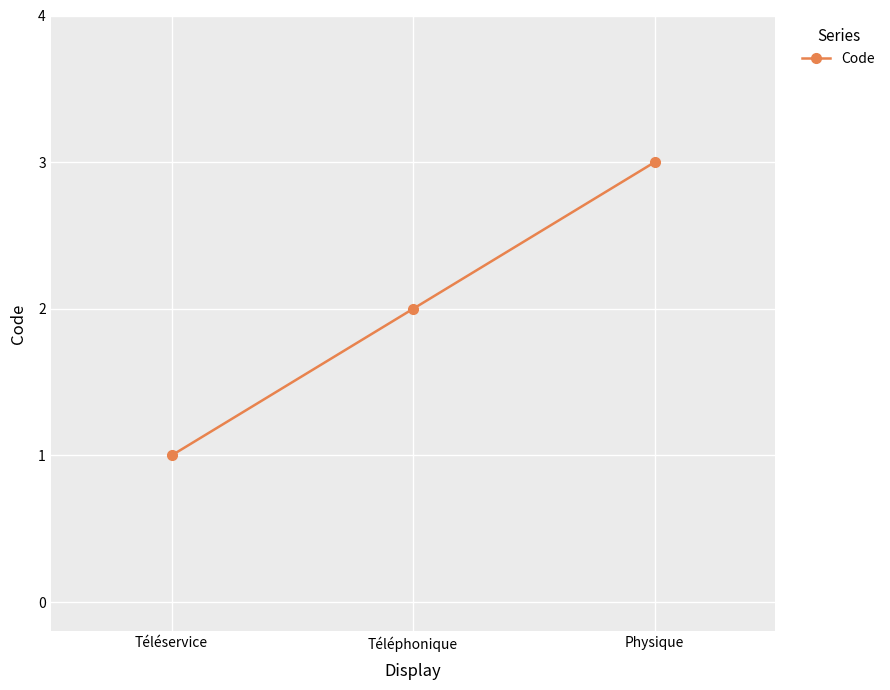

Reading left to right, list all the values displayed in this chart.

1	2	3